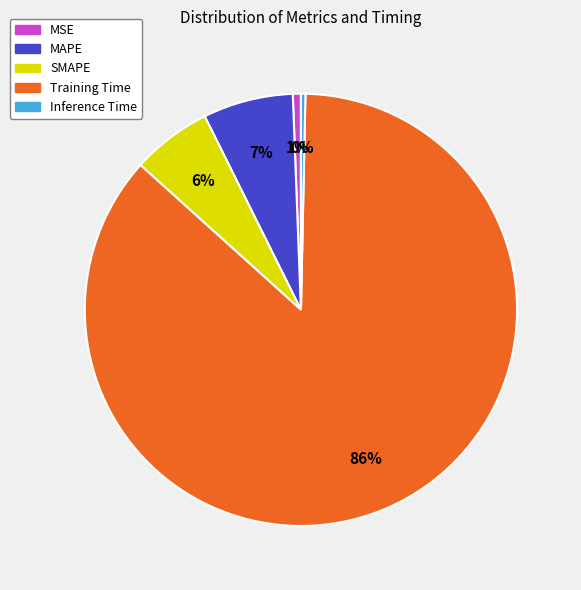

To the nearest percent, what is the difference between the Training Time and Inference Time slice percentages?

86%